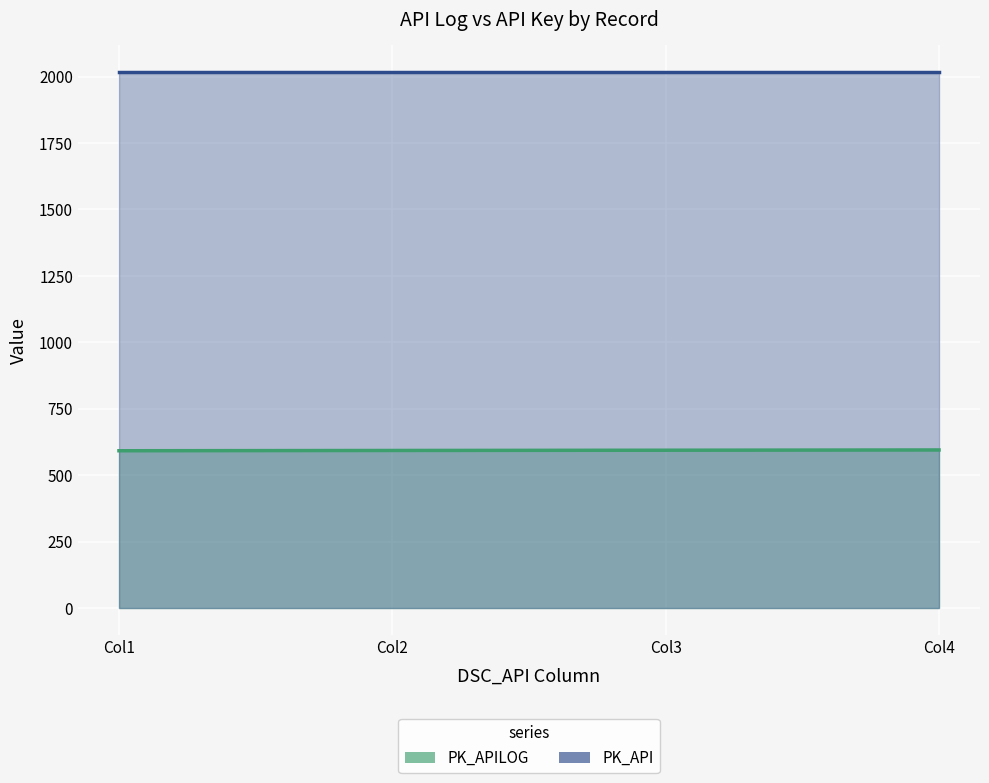

Which has a higher value, Col1 or Col2?

Col2